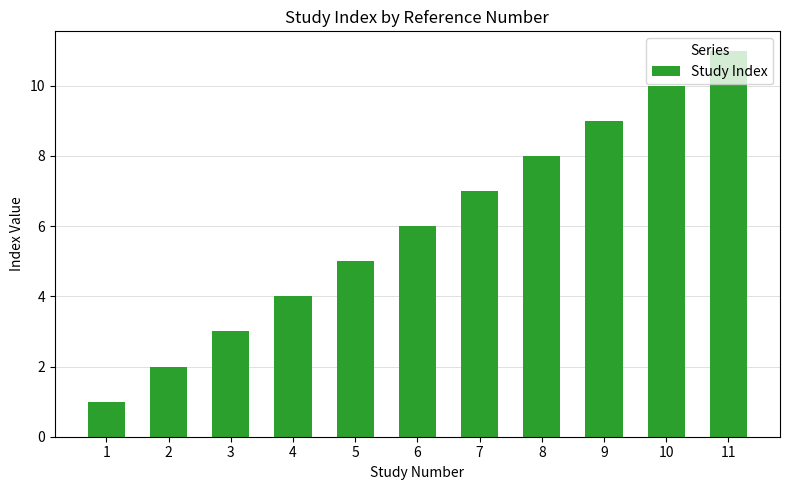

The chart shows a value of 11 at 11. True or false?

True